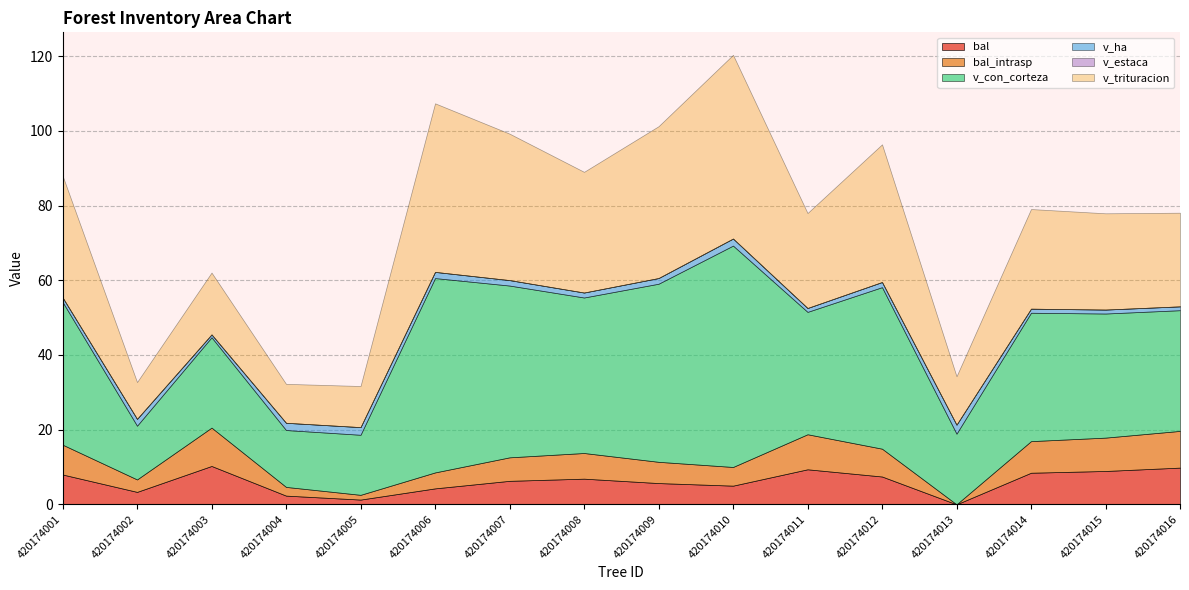

Between which two adjacent categories do bal_intrasp and v_ha first intersect?

420174004 and 420174005